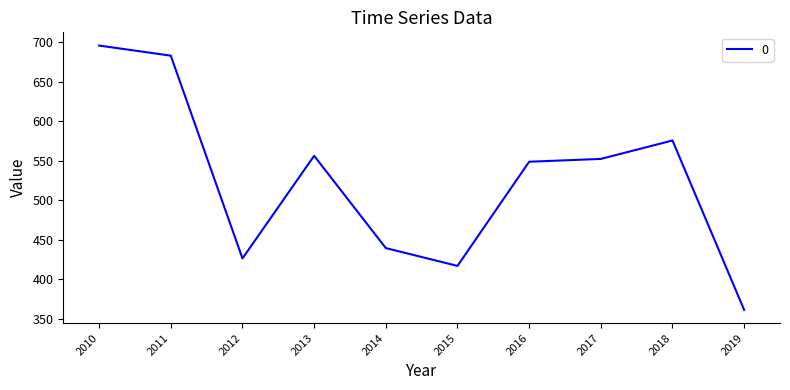

The chart shows a value of 161.4 at 2014. True or false?

False